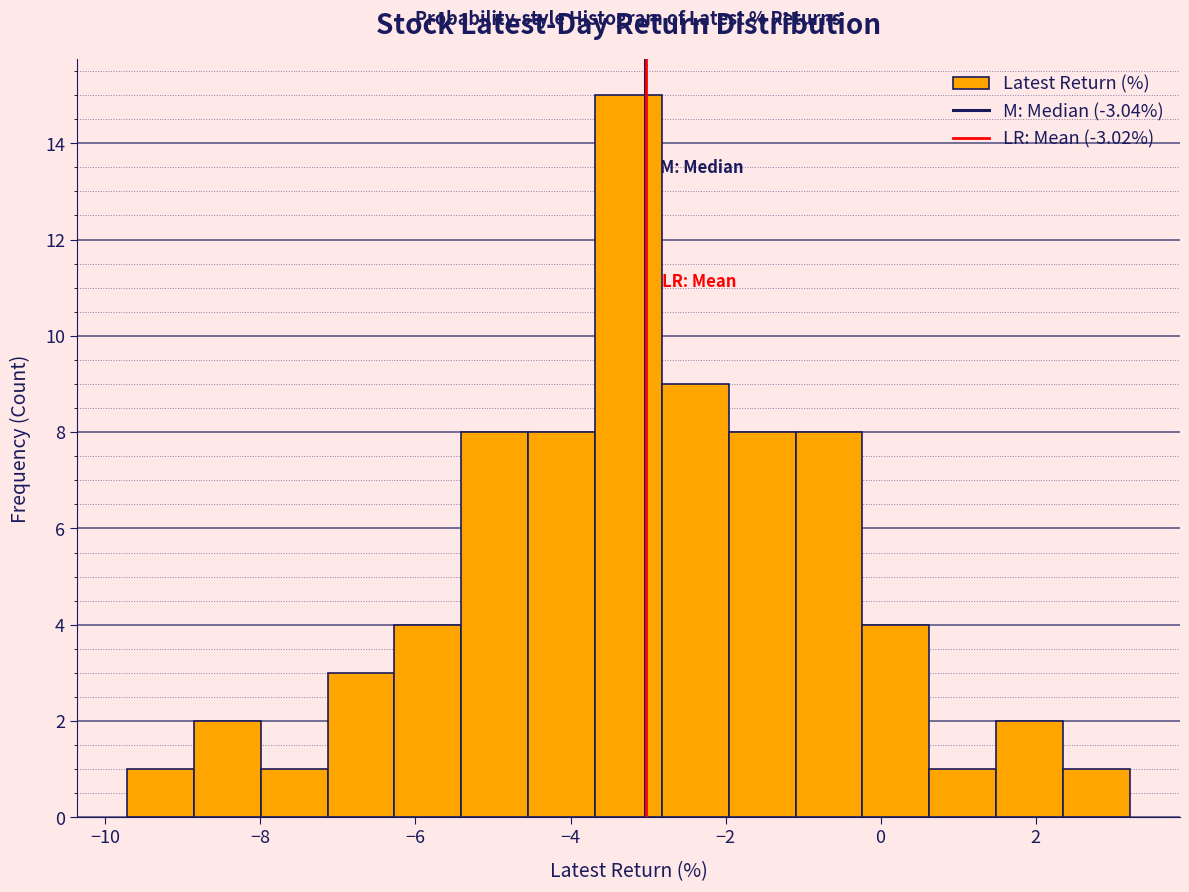

What is the height of the bar covering -7.2 to -6.2 on the x-axis? Neither the bar edges nor the heights are printed on the chart, so give them approximately, as read against the axes.

3